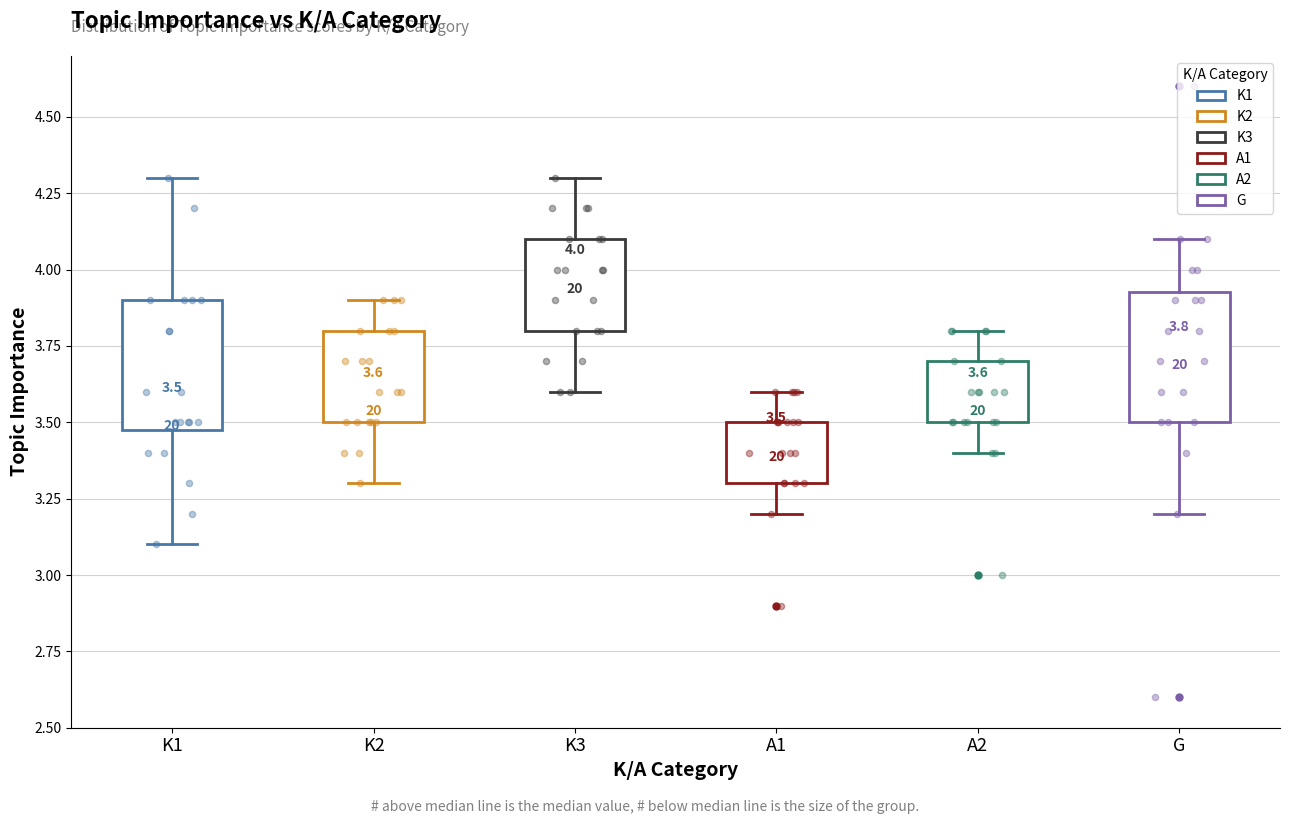

Which box's median line is the lowest?

A1